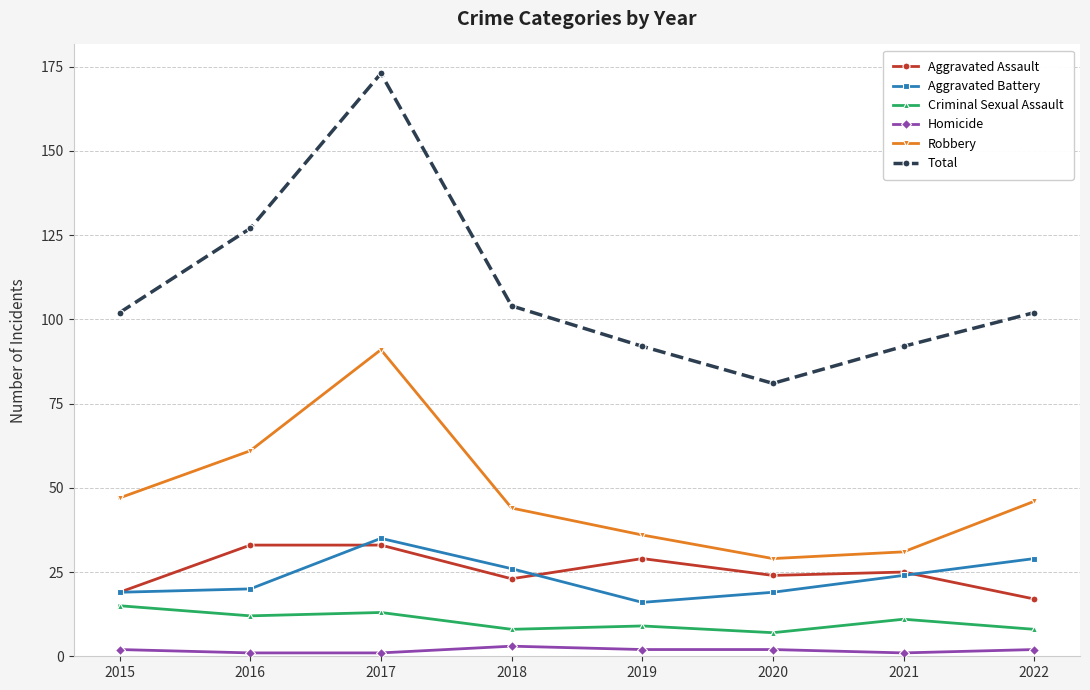

Reading right to left, transcribe all the data shown in this chart.

Aggravated Assault: 2022=17	2021=25	2020=24	2019=29	2018=23	2017=33	2016=33	2015=19
Aggravated Battery: 2022=29	2021=24	2020=19	2019=16	2018=26	2017=35	2016=20	2015=19
Criminal Sexual Assault: 2022=8	2021=11	2020=7	2019=9	2018=8	2017=13	2016=12	2015=15
Homicide: 2022=2	2021=1	2020=2	2019=2	2018=3	2017=1	2016=1	2015=2
Robbery: 2022=46	2021=31	2020=29	2019=36	2018=44	2017=91	2016=61	2015=47
Total: 2022=102	2021=92	2020=81	2019=92	2018=104	2017=173	2016=127	2015=102